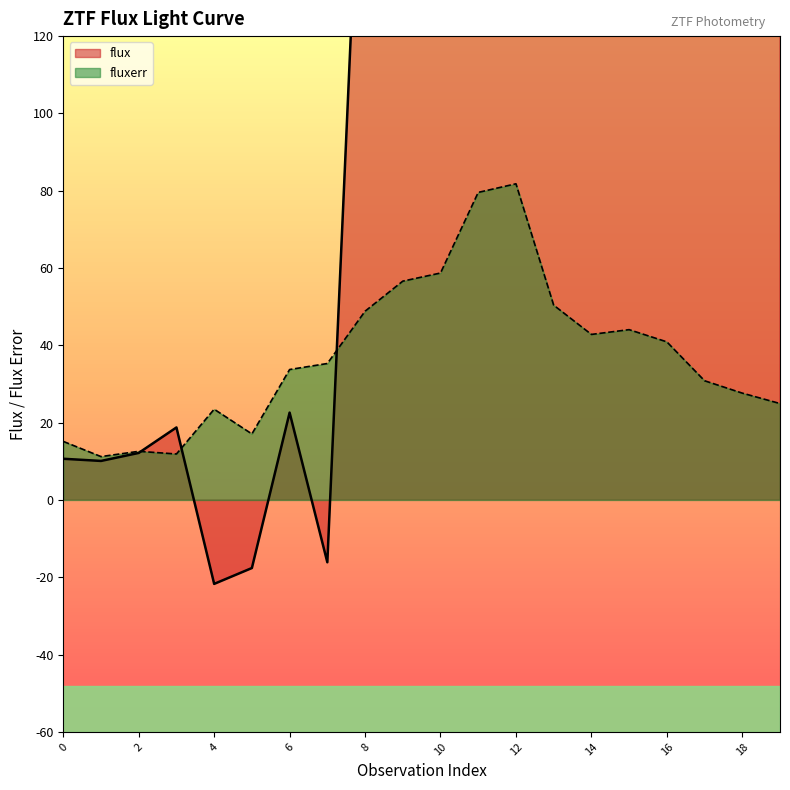

Reading right to left, list all the values displayed in this chart.

flux: 1433.8	1570.2	1184.7	1510.0	1555.7	824.8	858.4	819.5	725.6	211.0	297.5	203.1	-16.1	22.6	-17.6	-21.7	18.8	12.2	10.1	10.7
fluxerr: 24.9	27.6	30.8	40.9	44.1	42.8	50.4	81.8	79.6	58.7	56.6	48.8	35.3	33.7	17.1	23.5	11.9	12.6	11.2	15.2